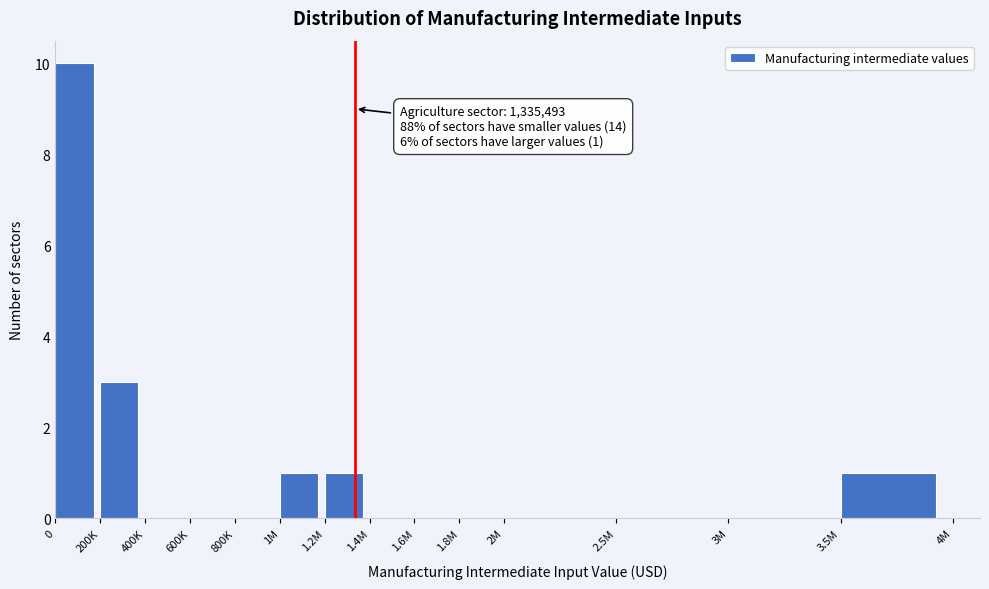

Reading left to right, extract all data points from this chart.

0=10	200K=3	400K=0	600K=0	800K=0	1M=1	1.2M=1	1.4M=0	1.6M=0	1.8M=0	2M=0	2.5M=0	3M=0	3.5M=1